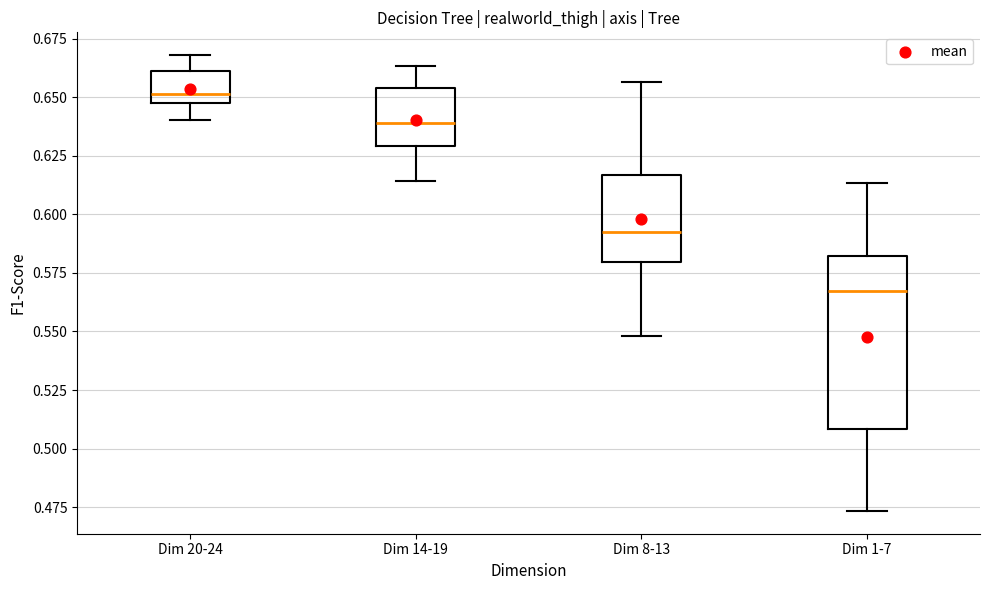

Which box has the lowest median line?

Dim 1-7